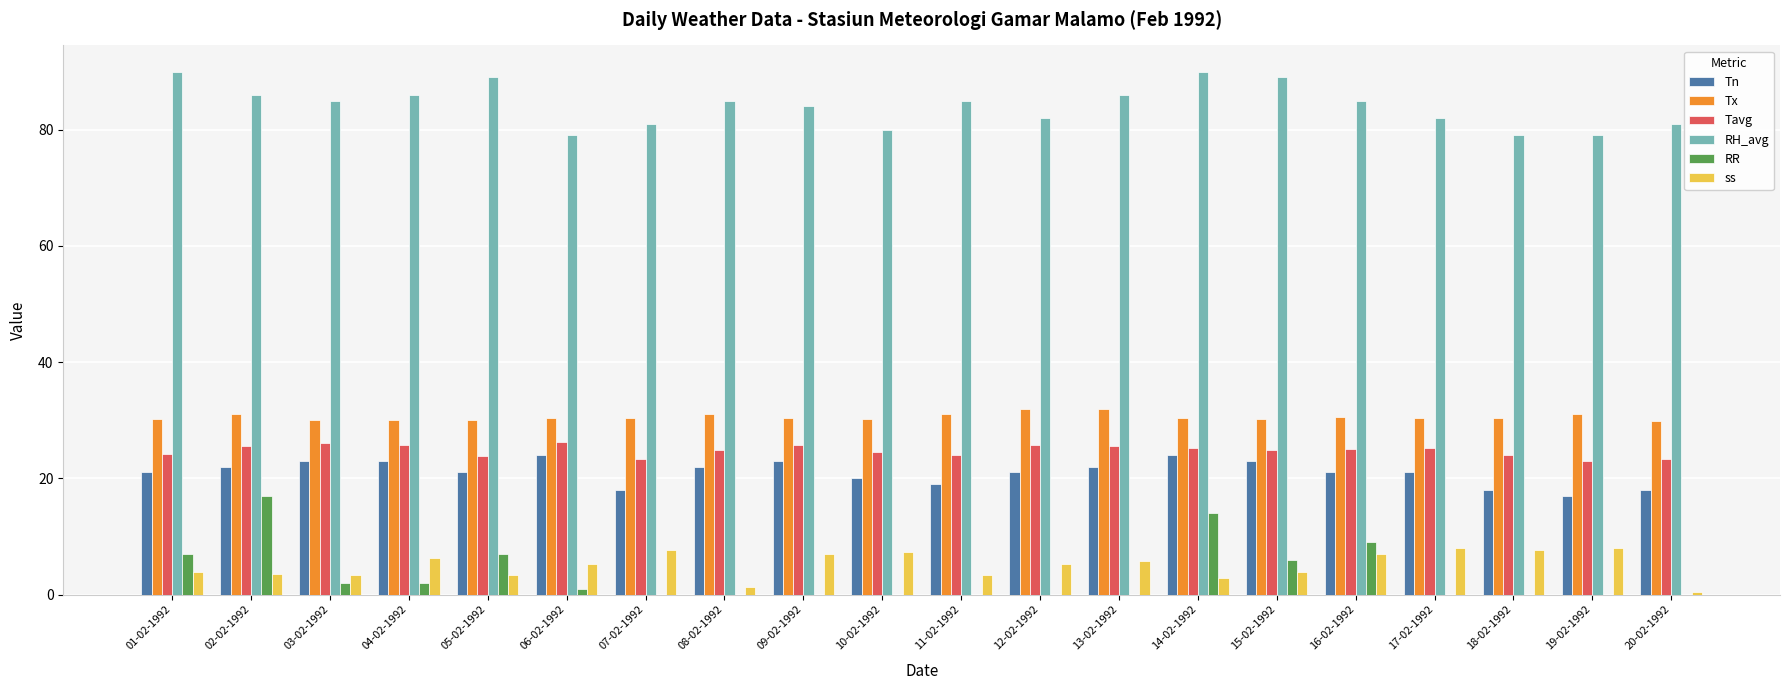

What are all the series names shown in the legend?

Tn, Tx, Tavg, RH_avg, RR, ss